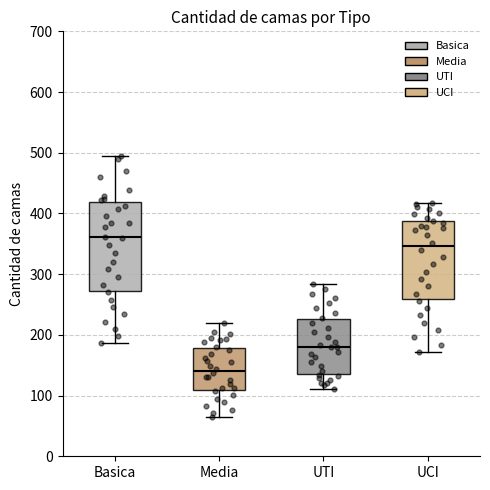

Reading left to right, transcribe this box plot: for each box, give where its median line is, the range the box spans, and where its two whiskers end, as read against the y-axis. The values are not printed on the chart, so give them approximately, as read against the axis.

Basica: median 360, box 270 to 420, whiskers 190 to 490
Media: median 140, box 110 to 180, whiskers 70 to 220
UTI: median 180, box 140 to 230, whiskers 110 to 280
UCI: median 350, box 260 to 390, whiskers 170 to 420